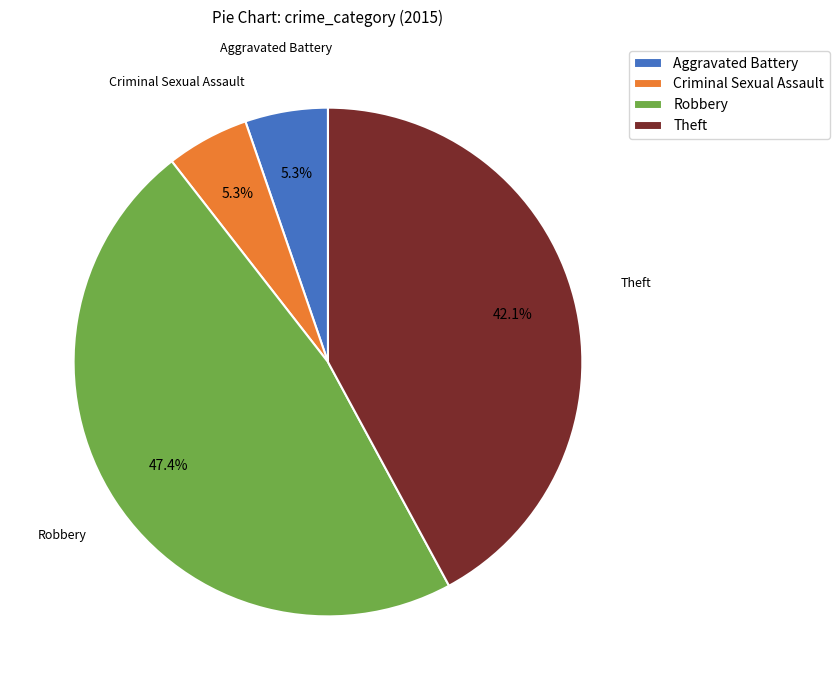

To the nearest percent, what is the combined percentage of Criminal Sexual Assault and Theft?

47%